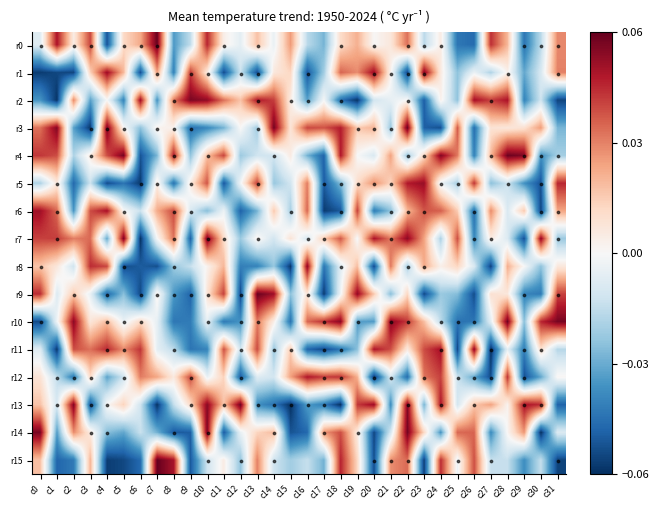

Which series has the largest range (max minus min)?

r13